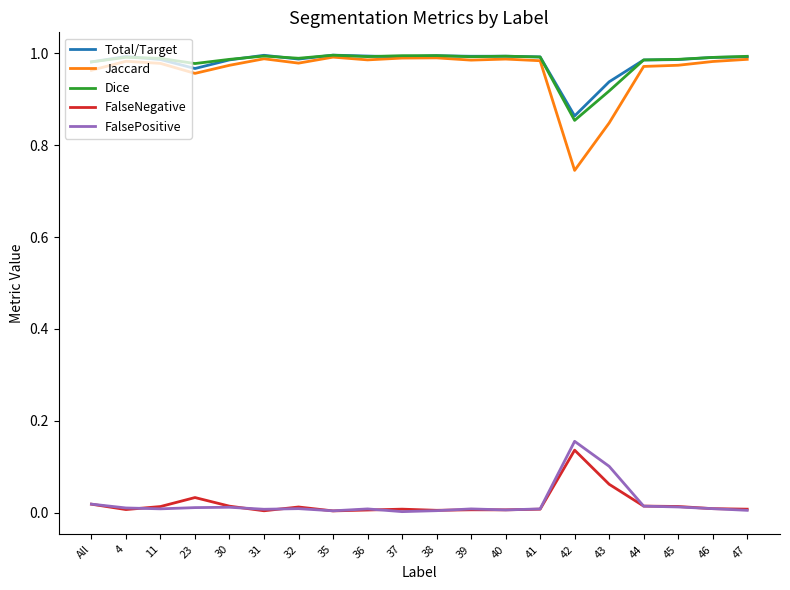

How many series are shown in this chart?

5